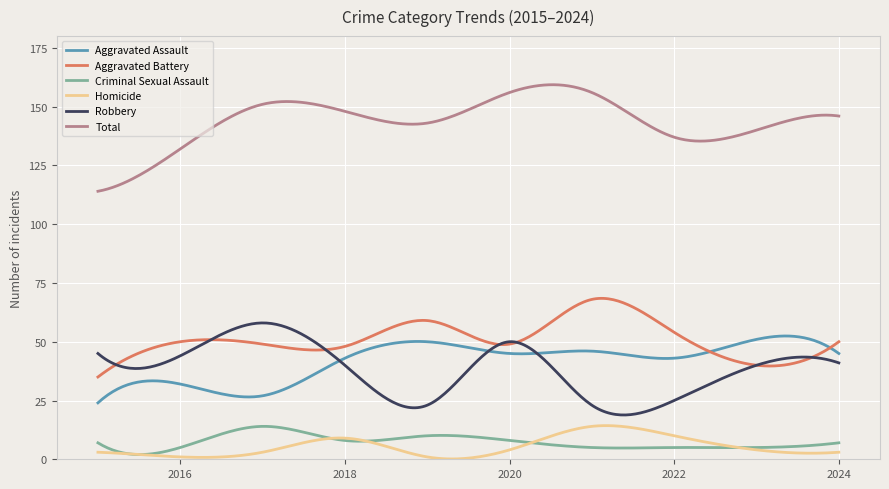

What is the highest value of the Homicide series?

14.3